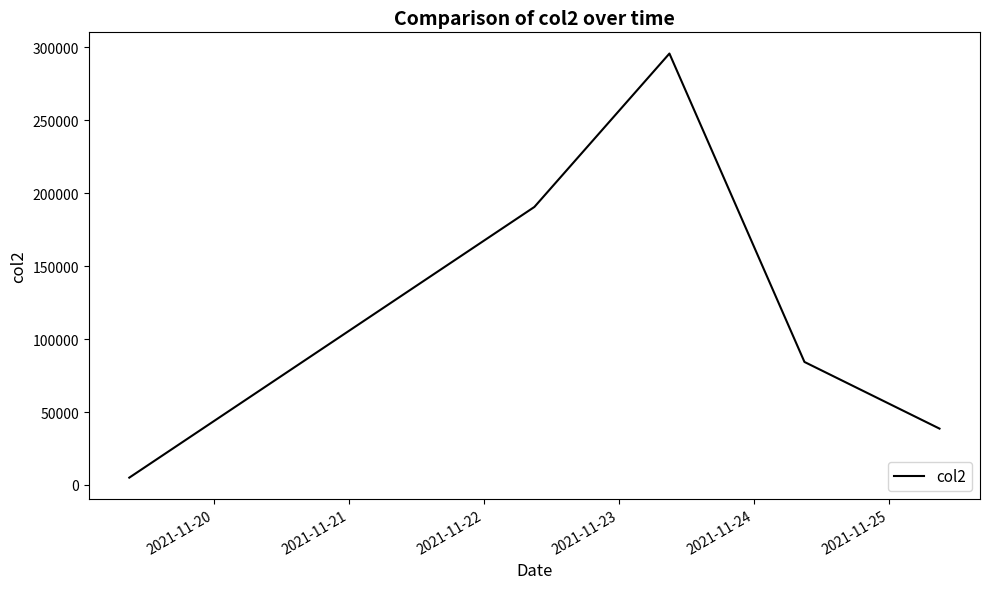

How many interior local peaks (higher than both neighbors) does the data have?

1